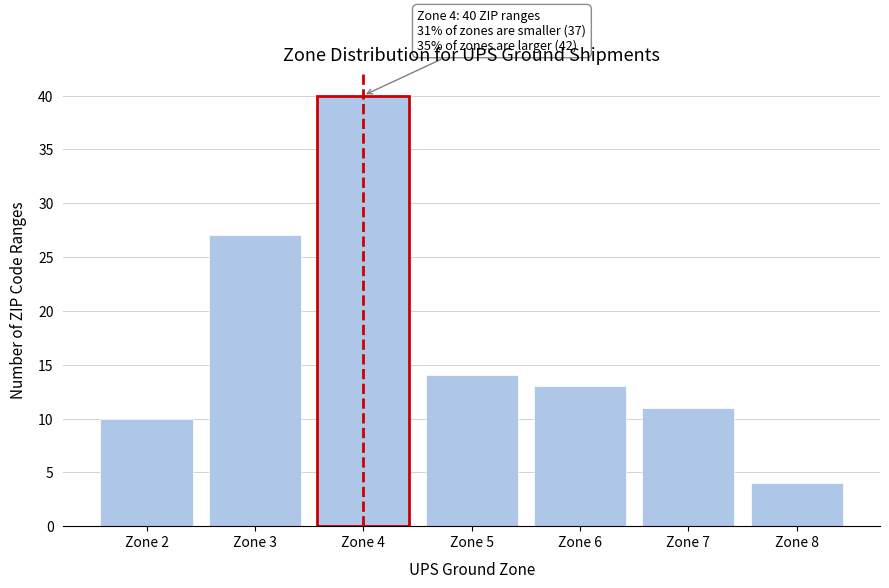

Which range on the x-axis has the tallest bar?

3.5 to 4.5